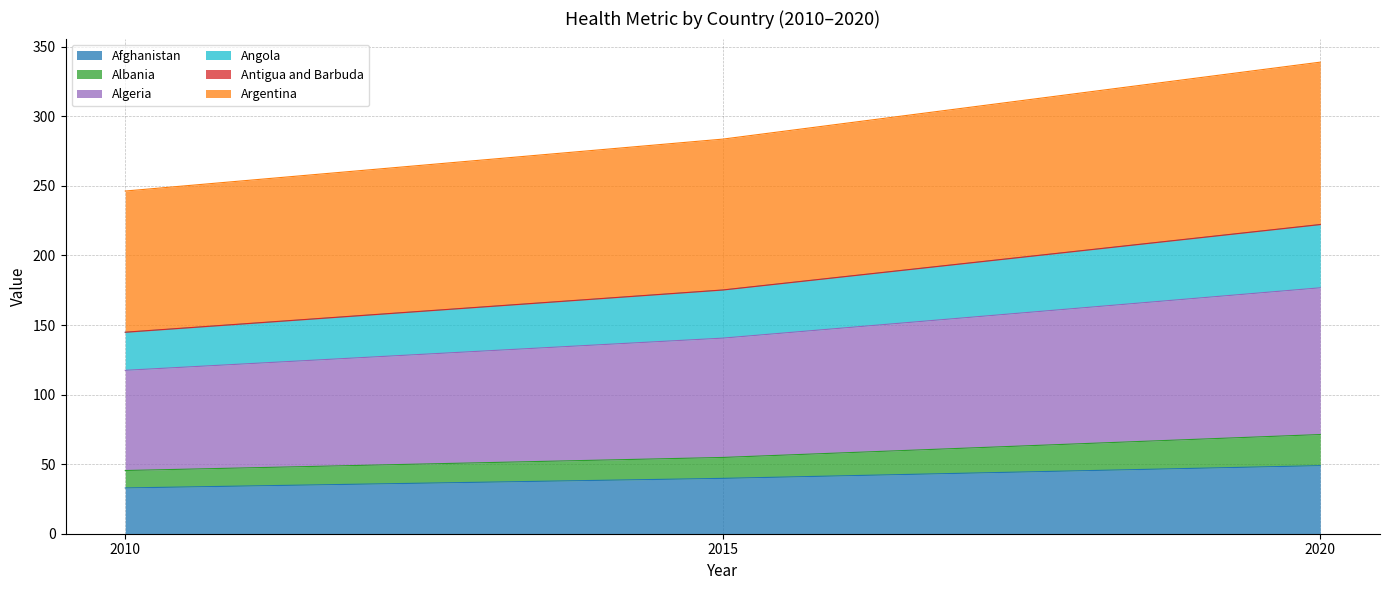

The Afghanistan series shows 64.9 at 2020. True or false?

False